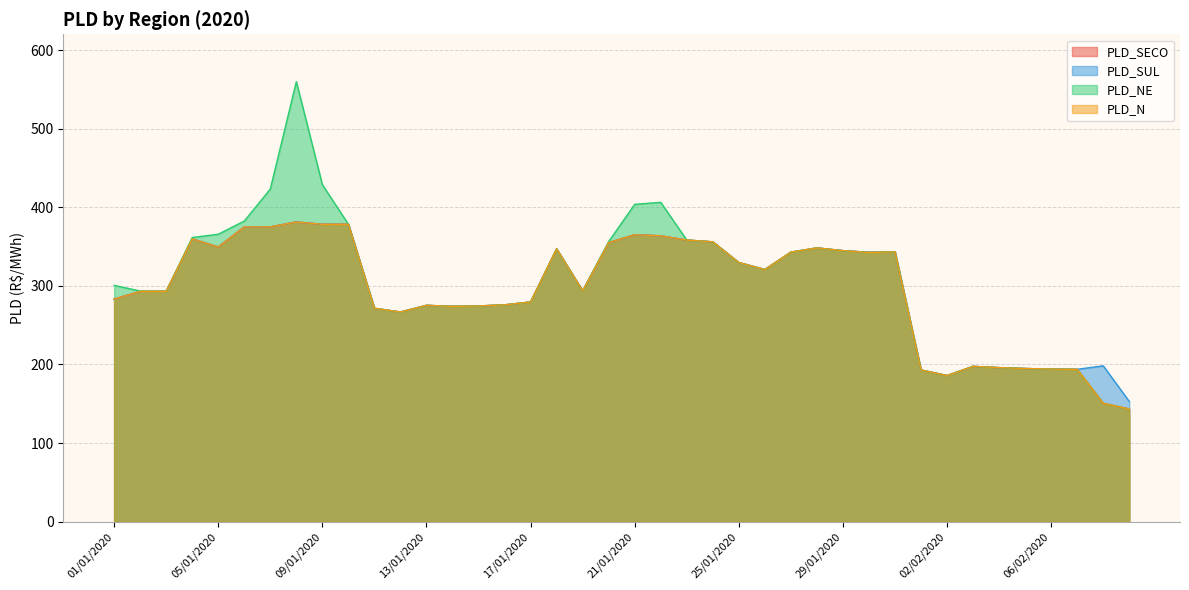

What is the value of the PLD_NE point at the 17th from the left?

279.5